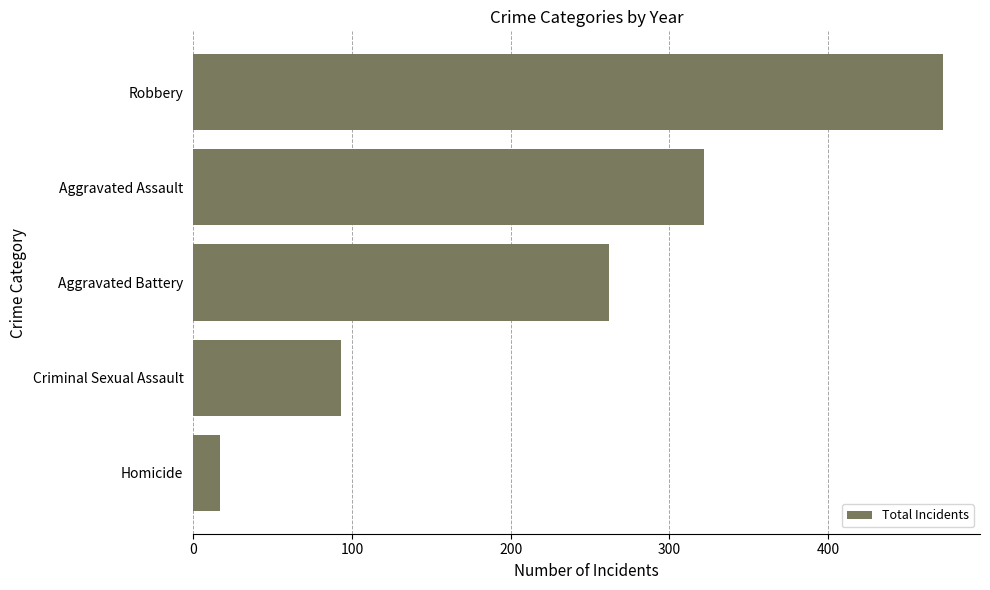

Reading top to bottom, extract all data points from this chart.

Robbery=472	Aggravated Assault=322	Aggravated Battery=262	Criminal Sexual Assault=93	Homicide=17